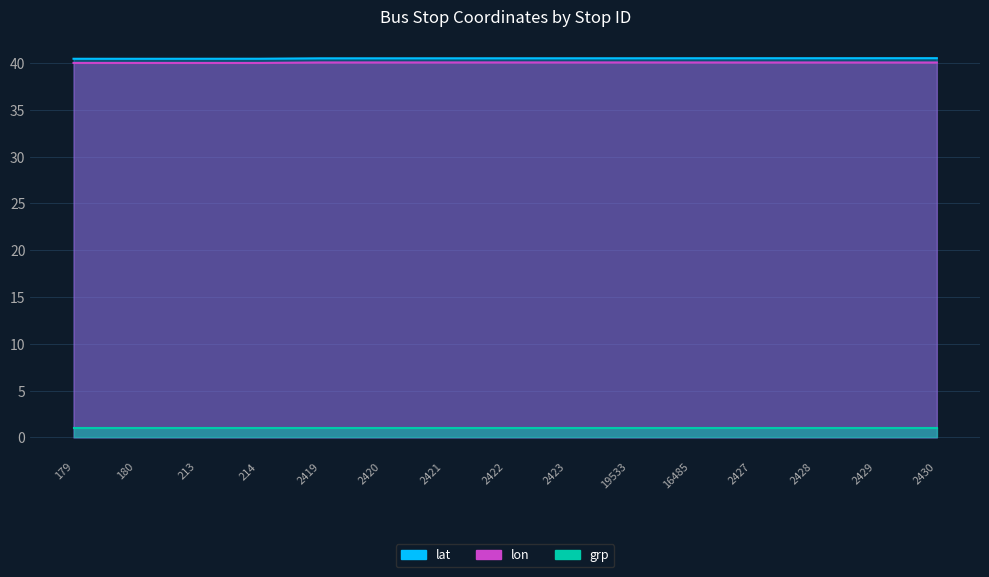

At which category does lat reach its first local valley?

180